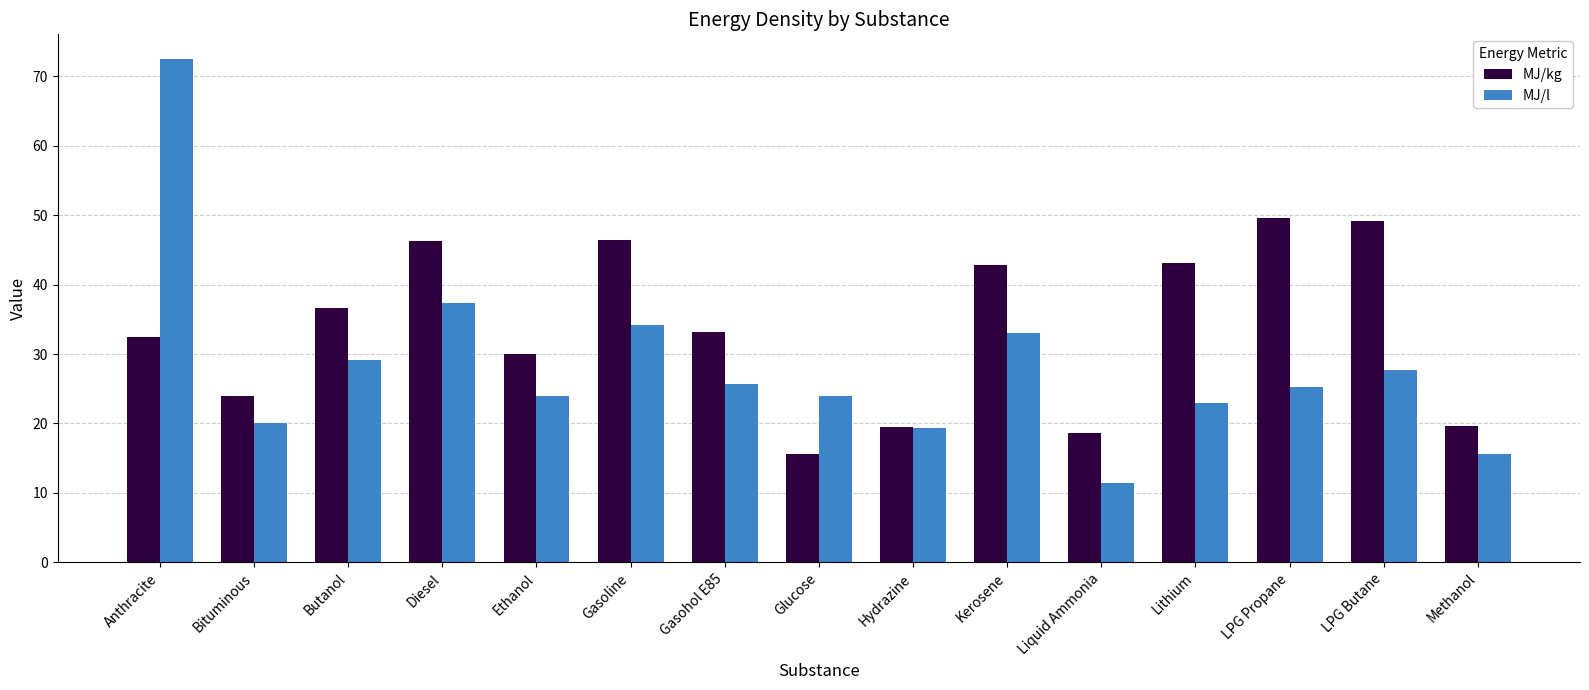

Which series has the largest total across all categories?

MJ/kg